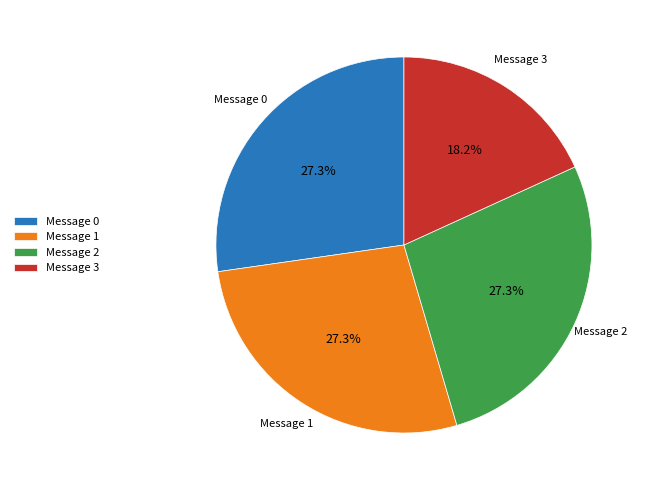

Combined, what portion of the pie is Message 2 and Message 3?

45.5%